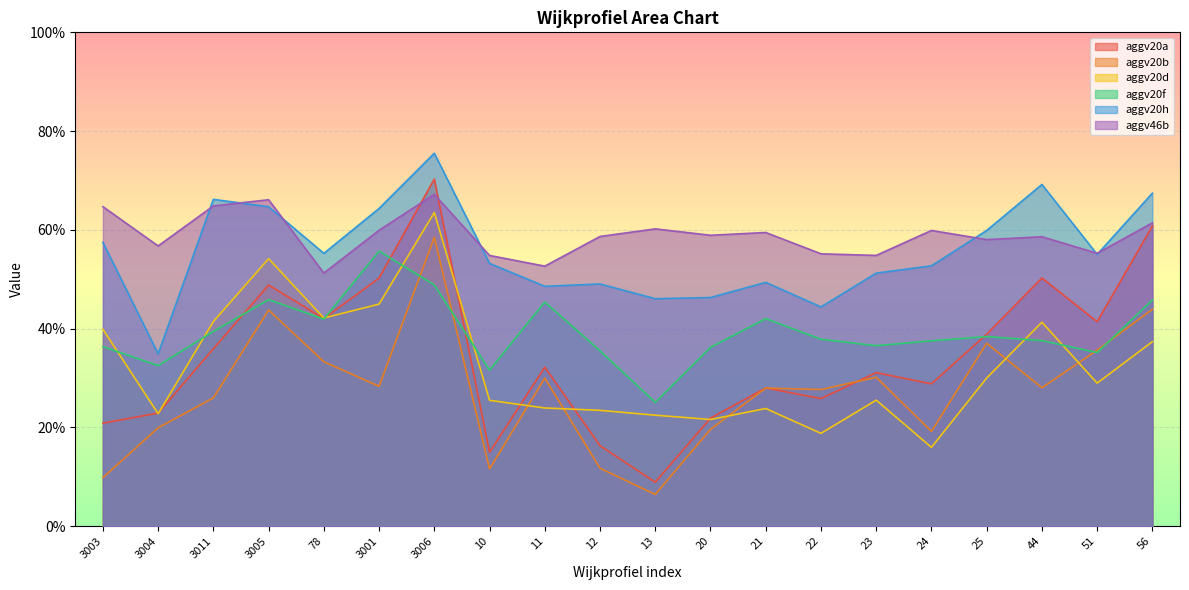

At how many categories does at least one series exceed 0?

20